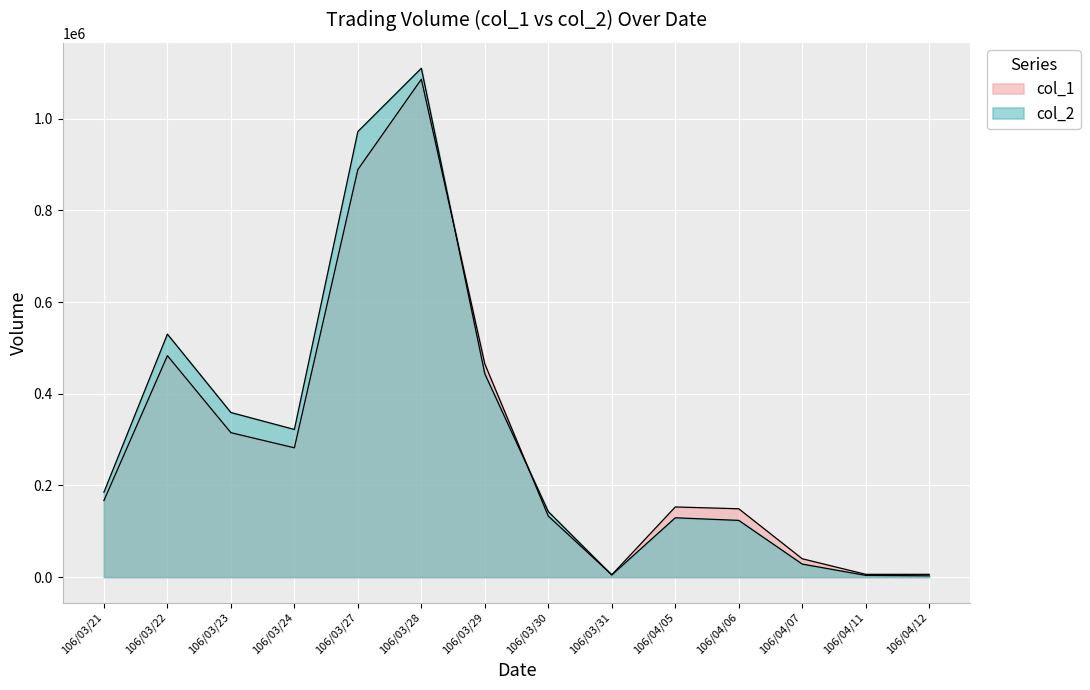

The col_1 series shows 282000 at 106/03/24. True or false?

True